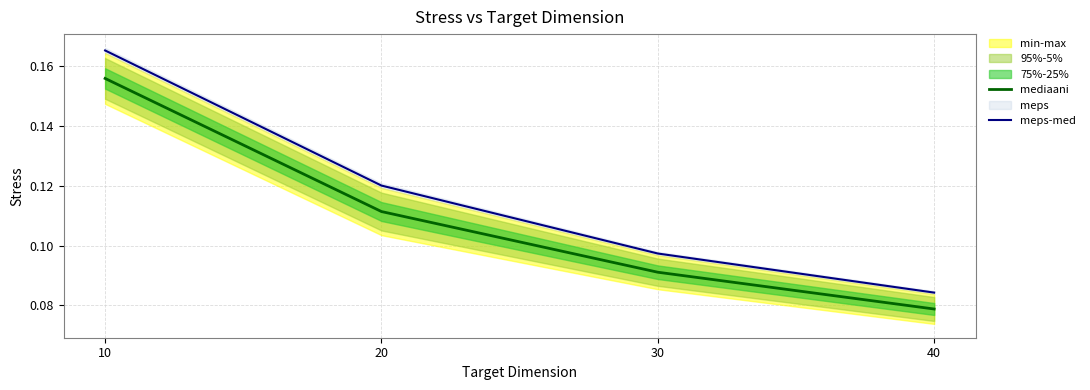

At which label is mediaani closest to 0?

40